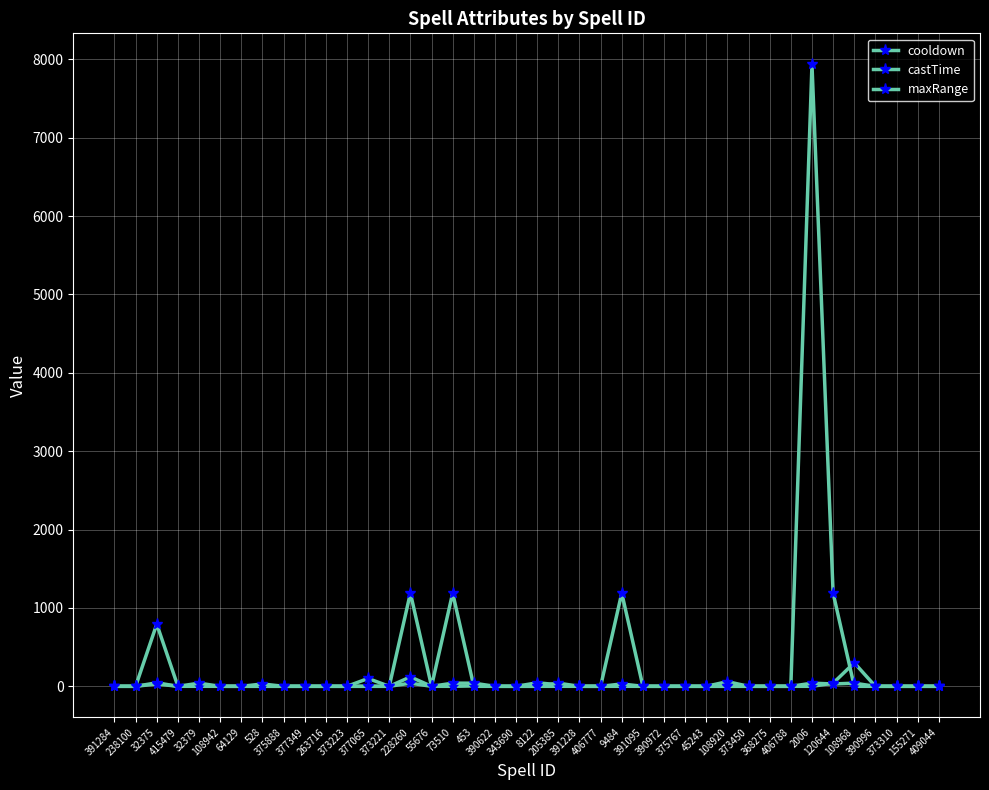

What is the label of the 10th point from the right?

373450